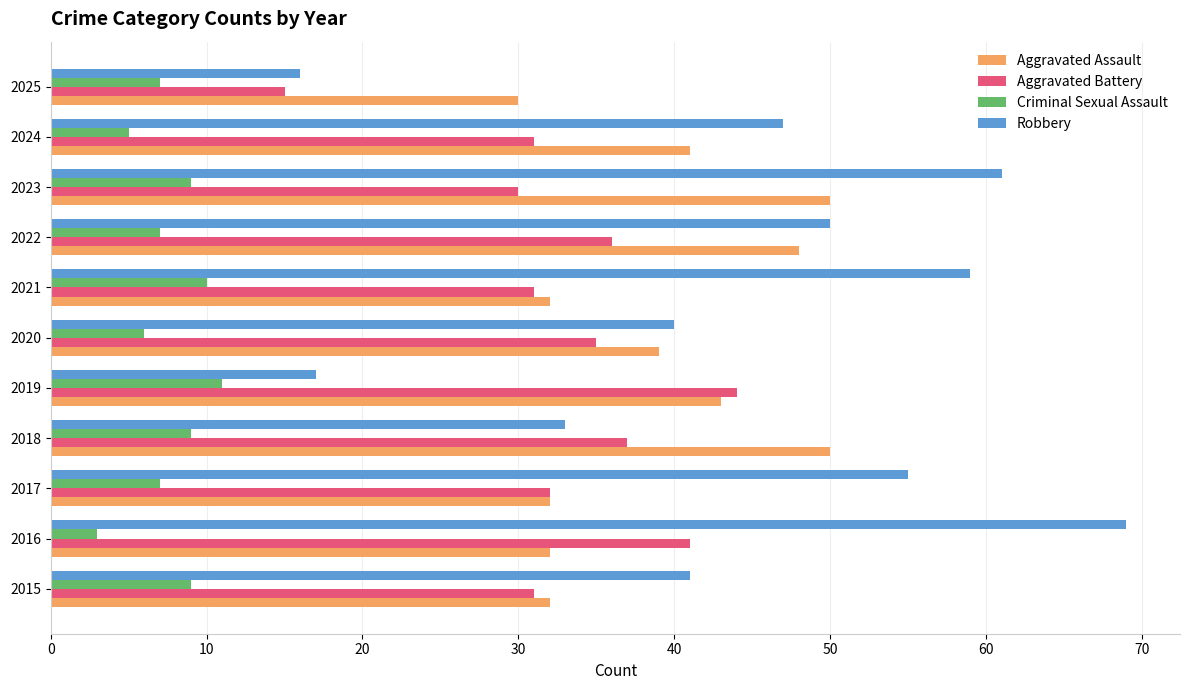

Is it true that Aggravated Assault equals 48 at 2022?

True